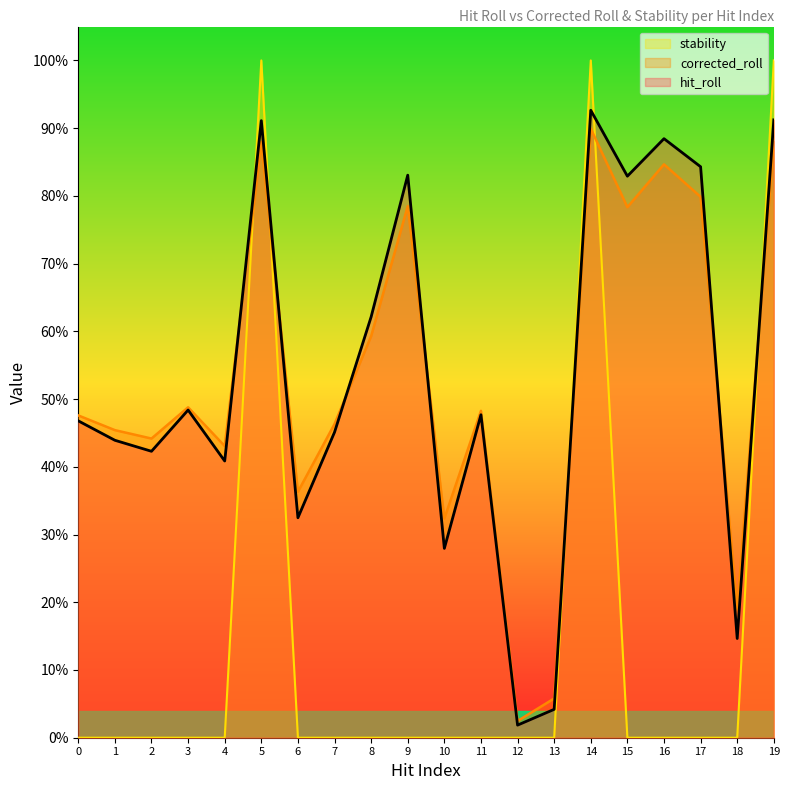

At which label does stability reach its peak?

5